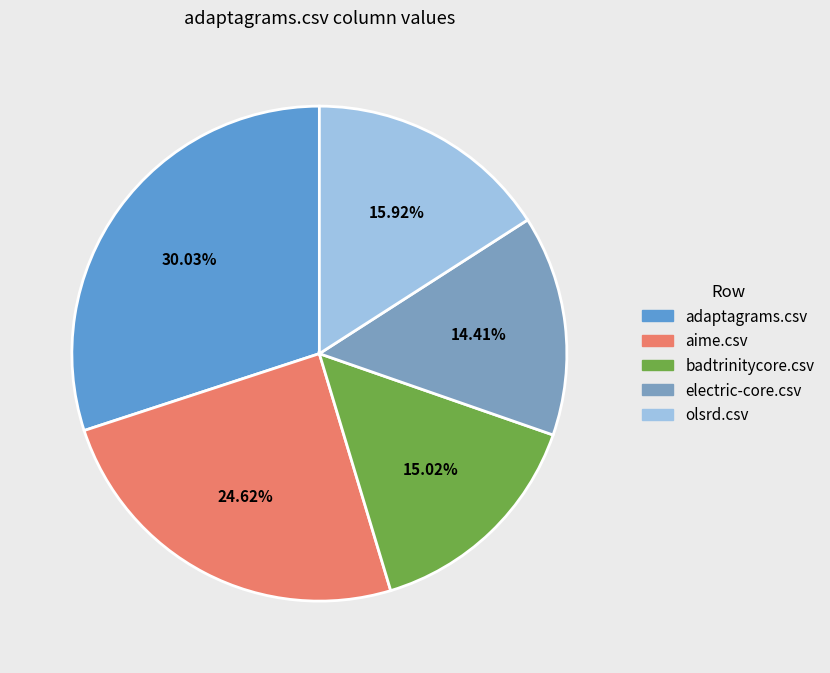

Is it true that aime.csv is 25% of the pie?

True